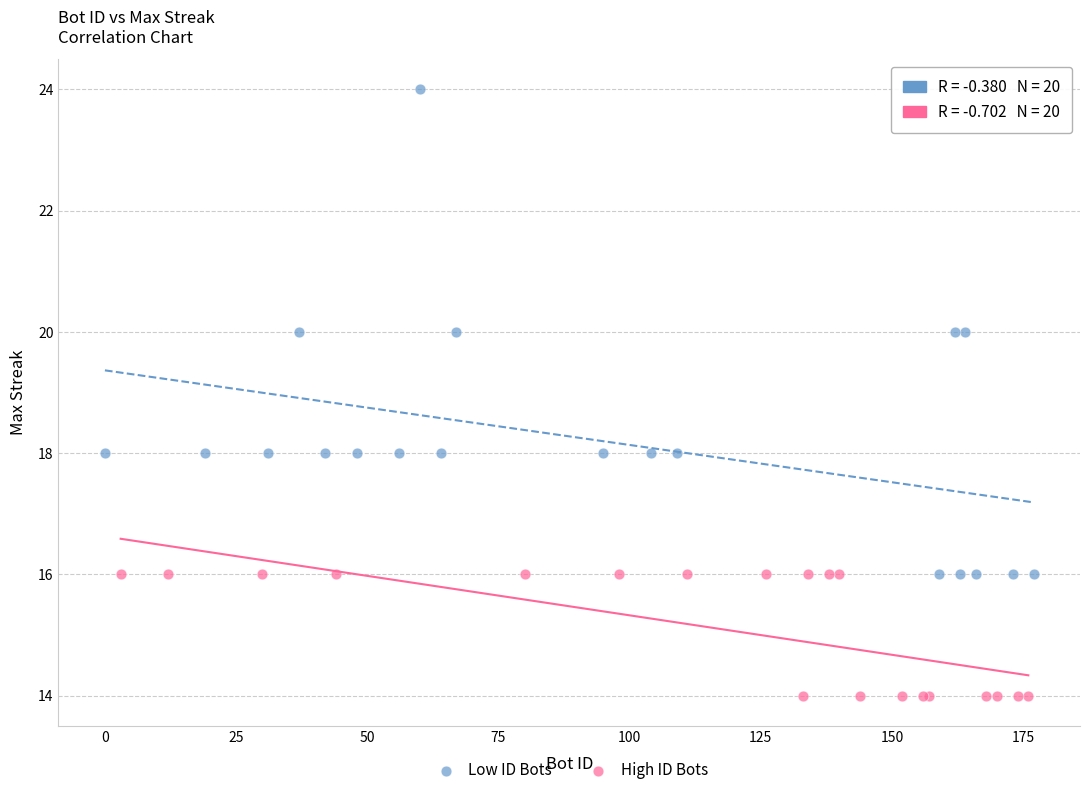

Which series has the largest Y range (max minus min)?

Low ID Bots